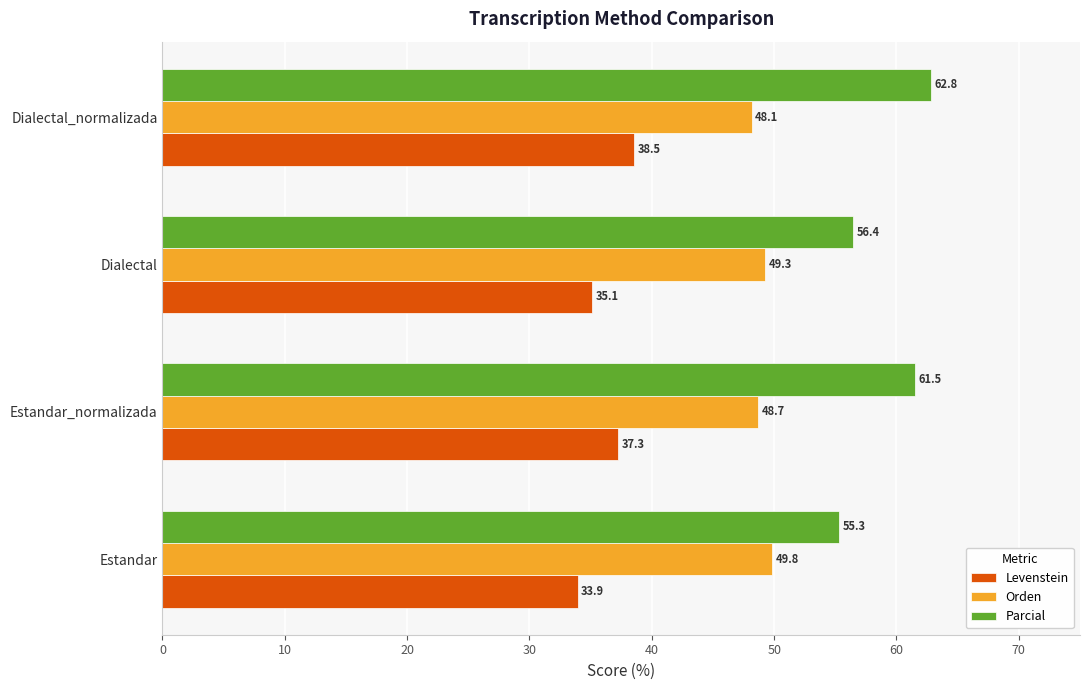

What is the difference between the maximum and second lowest values in the Levenstein series?

3.4